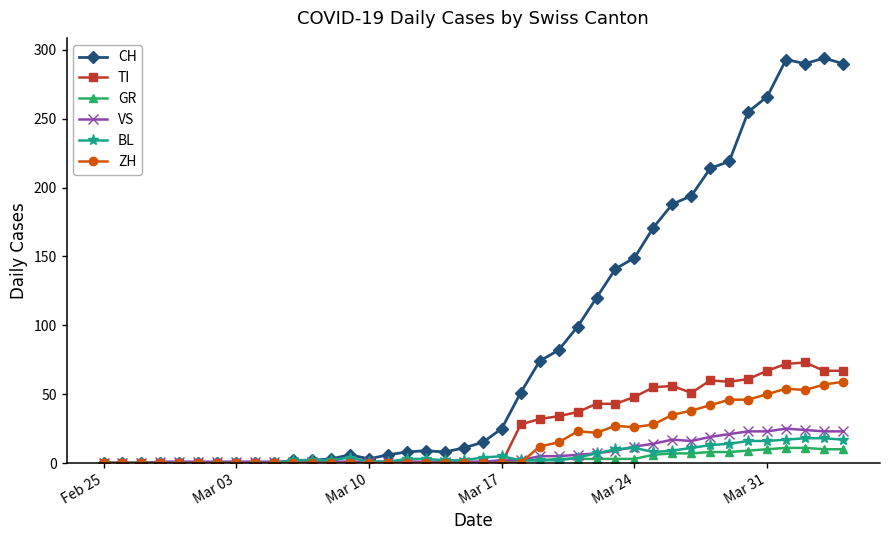

True or false: CH has more than 1 interior local peaks.

True